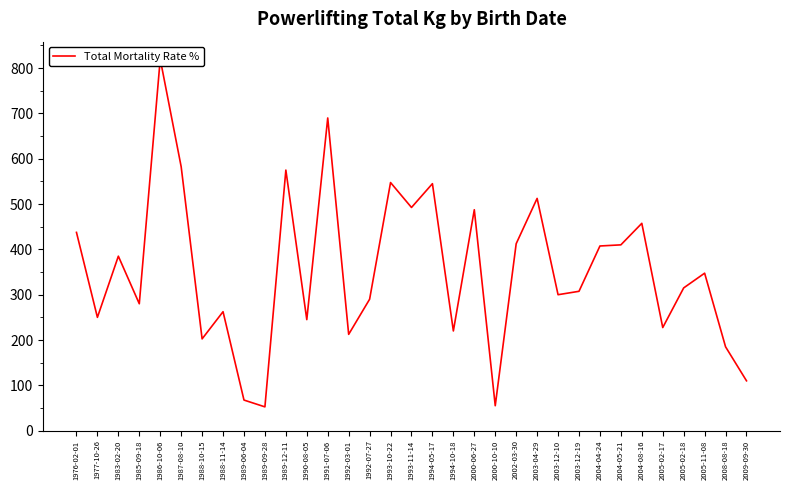

Rank the categories by value from lowest to highest.

1989-09-28, 2000-10-10, 1989-06-04, 2009-09-30, 2008-08-18, 1988-10-15, 1992-03-01, 1994-10-18, 2005-02-17, 1990-08-05, 1977-10-26, 1988-11-14, 1985-09-18, 1992-07-27, 2003-12-10, 2003-12-19, 2005-02-18, 2005-11-08, 1983-02-20, 2004-04-24, 2004-05-21, 2002-03-30, 1976-02-01, 2004-08-16, 2000-06-27, 1993-11-14, 2003-04-29, 1994-05-17, 1993-10-22, 1989-12-11, 1987-08-10, 1991-07-06, 1986-10-06